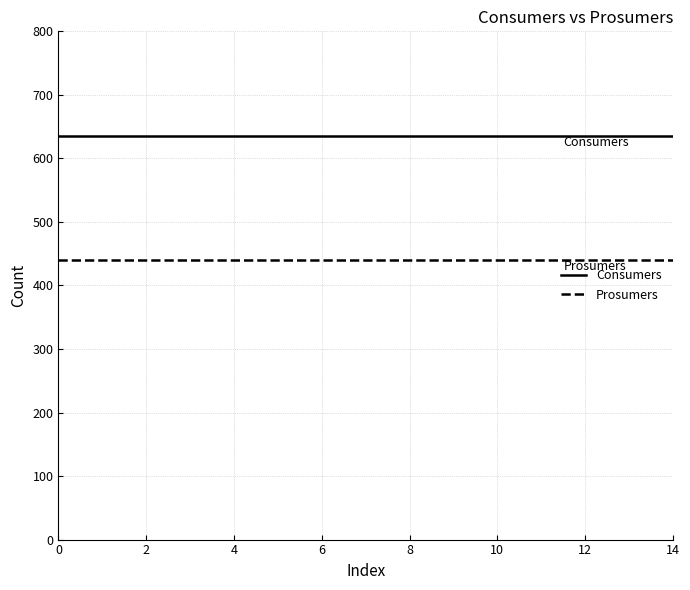

What is the maximum value for Prosumers?

440